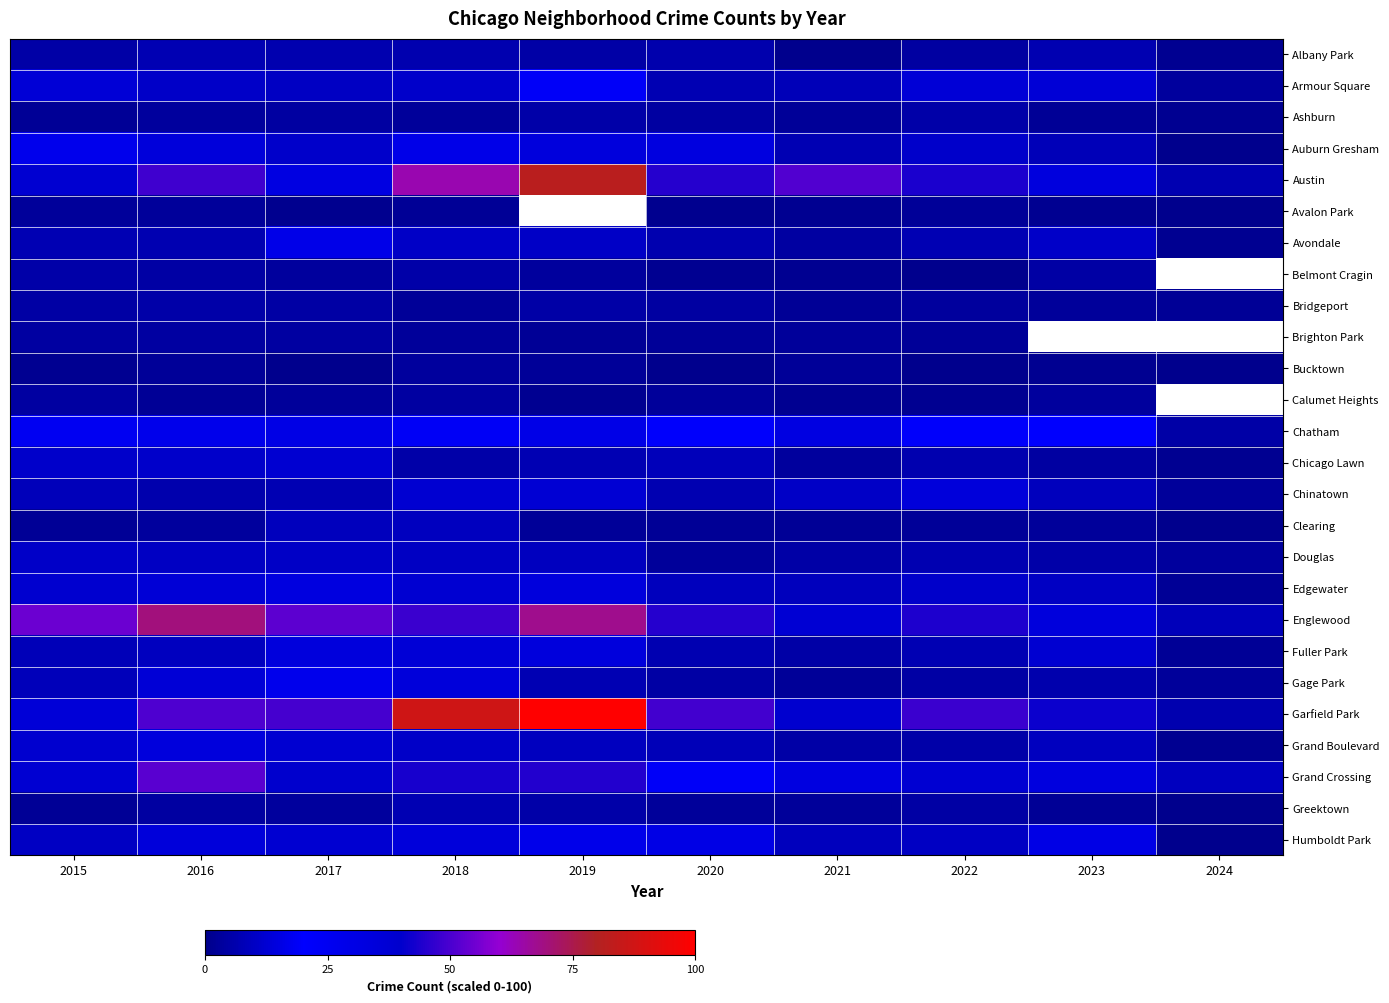

At which label does Chicago Lawn reach its peak?

2017